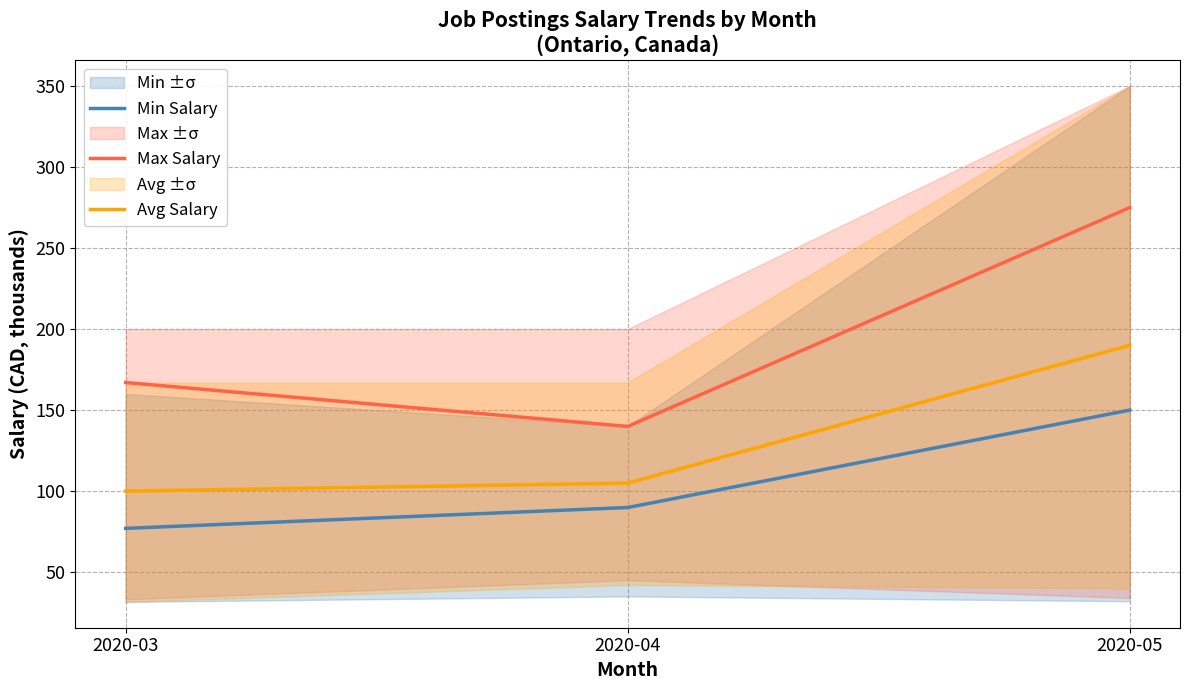

At which category is the sum across all series the highest?

2020-05